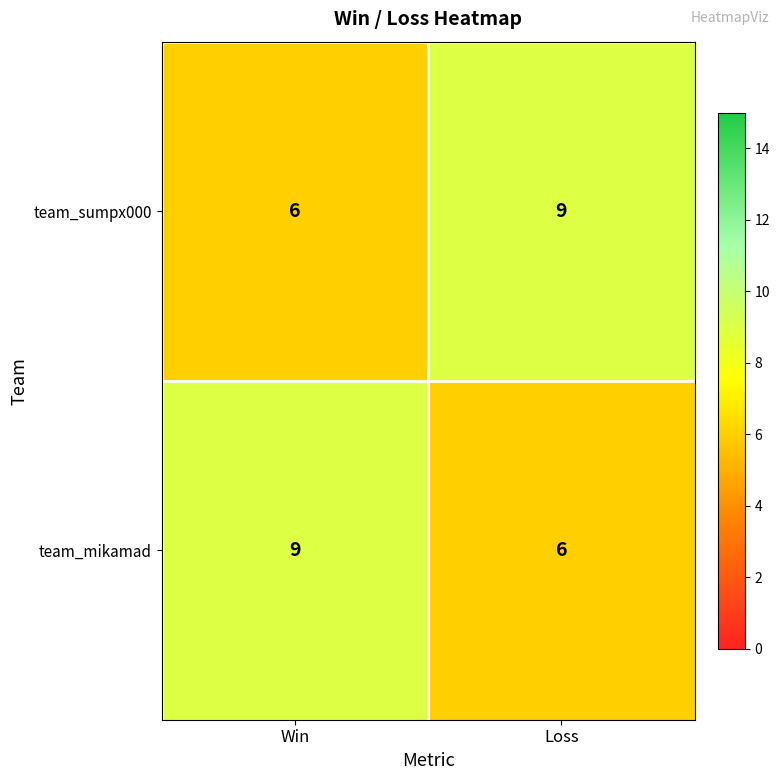

What is the total value across all series at Win?

15